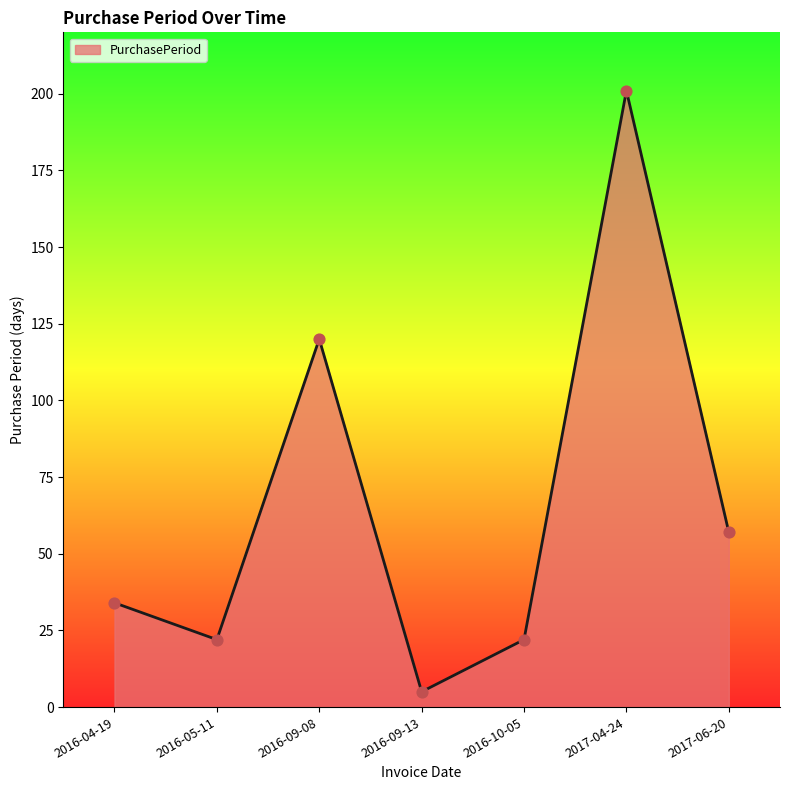

What is the ratio of the value at 2016-10-05 to the value at 2016-05-11?

1.0